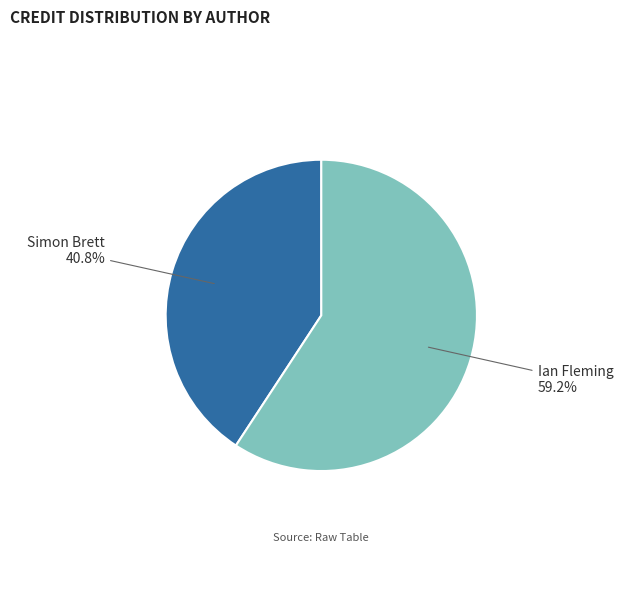

True or false: Ian Fleming accounts for 59% of the total.

True